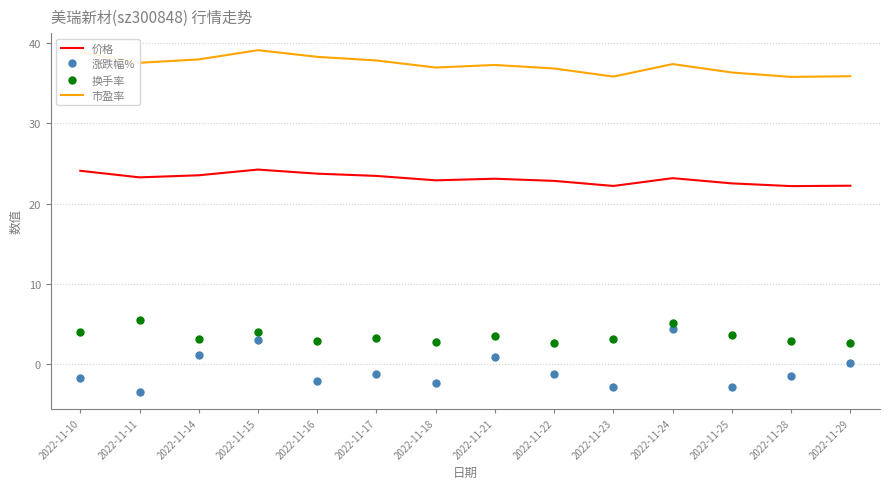

What is the difference between the second highest and second lowest values in the 价格 series?

1.9